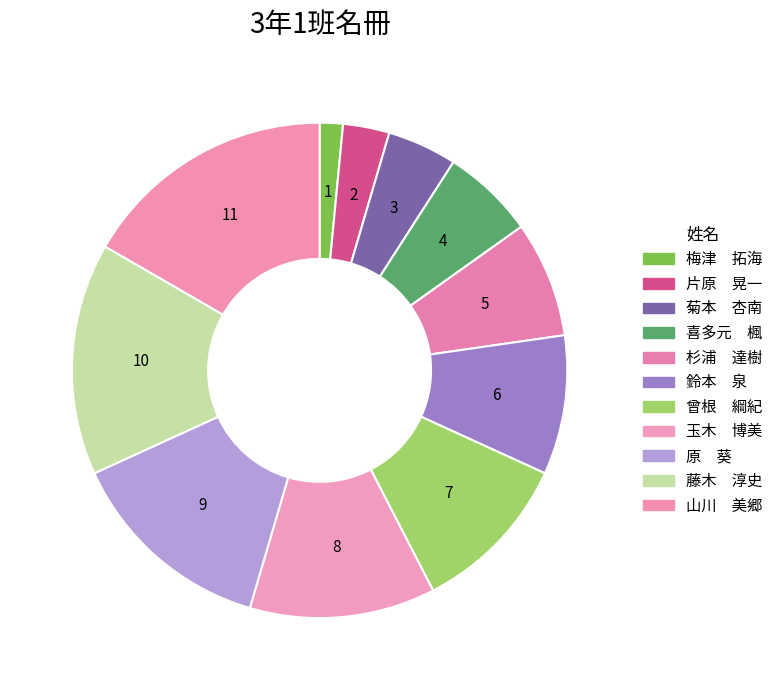

Rank the categories by value from highest to lowest.

山川　美郷, 藤木　淳史, 原　葵, 玉木　博美, 曾根　綱紀, 鈴本　泉, 杉浦　達樹, 喜多元　楓, 菊本　杏南, 片原　晃一, 梅津　拓海